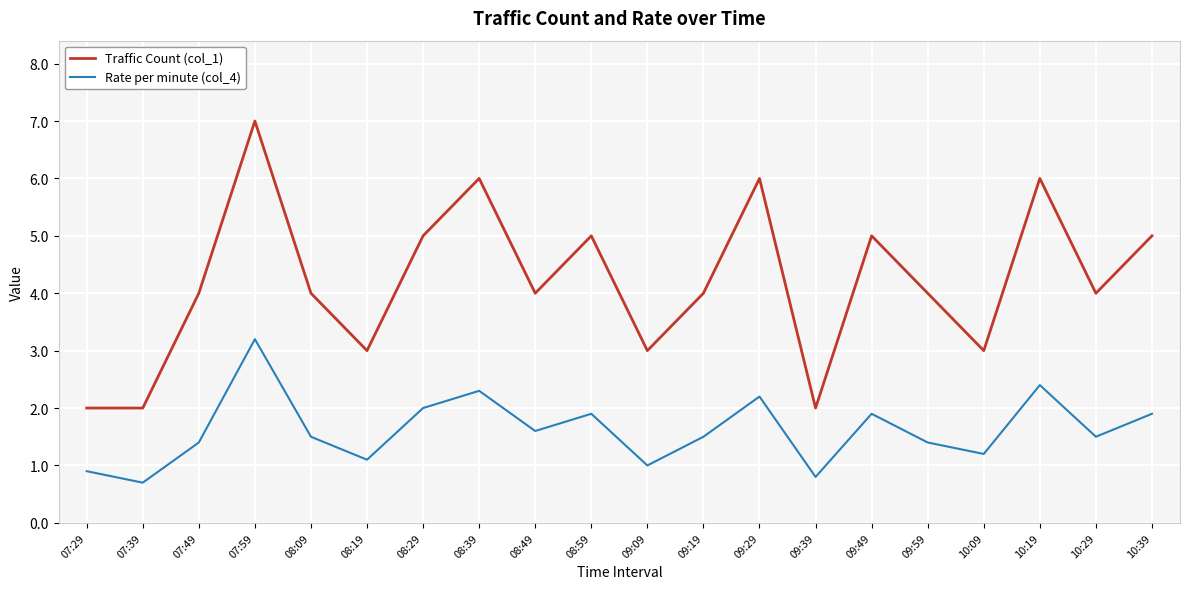

How many interior local peaks does the Traffic Count (col_1) series have?

6